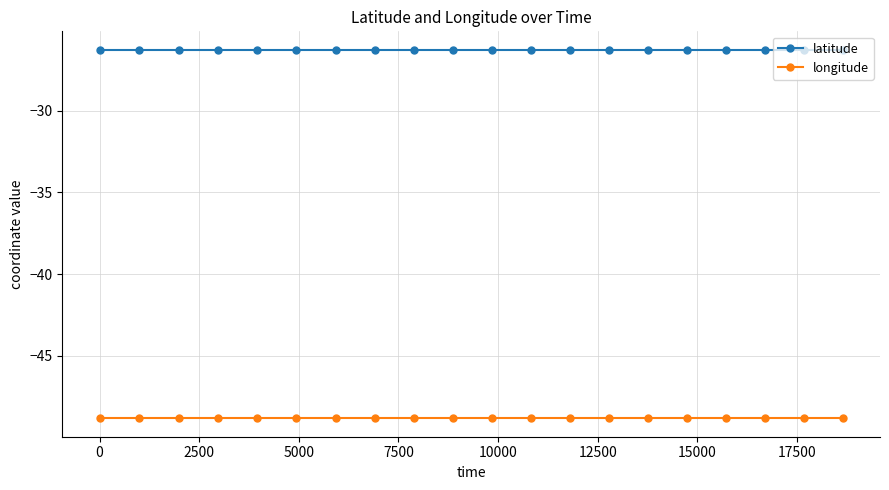

What is the value of the longitude point at the 6th from the left?

-48.8